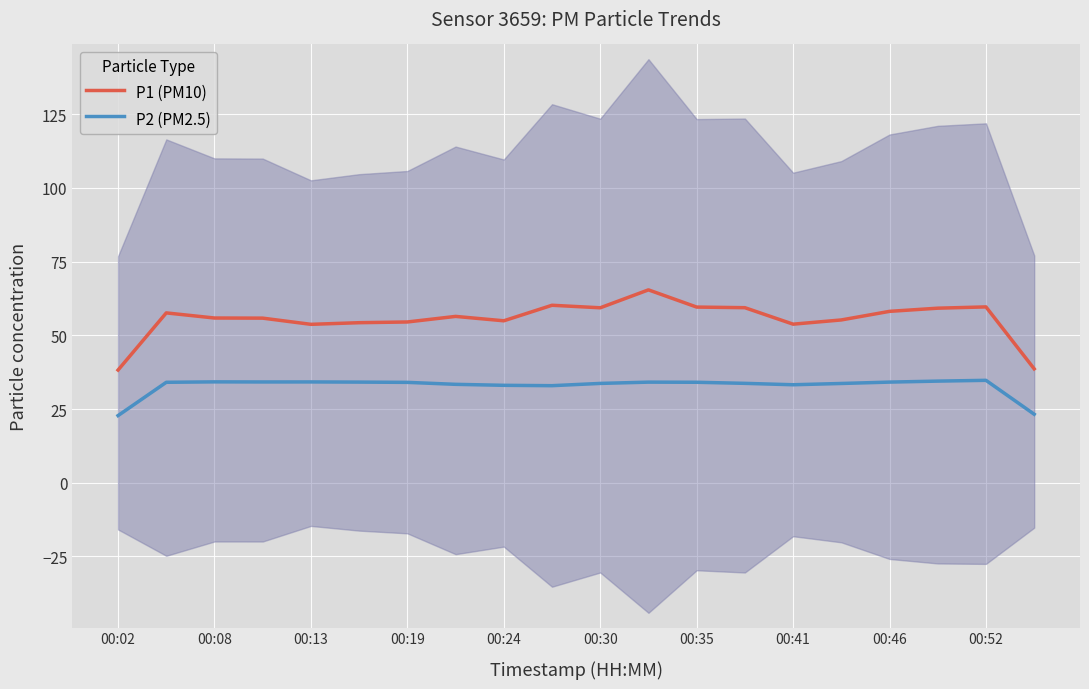

Which series has the largest range (max minus min)?

P1 (PM10)